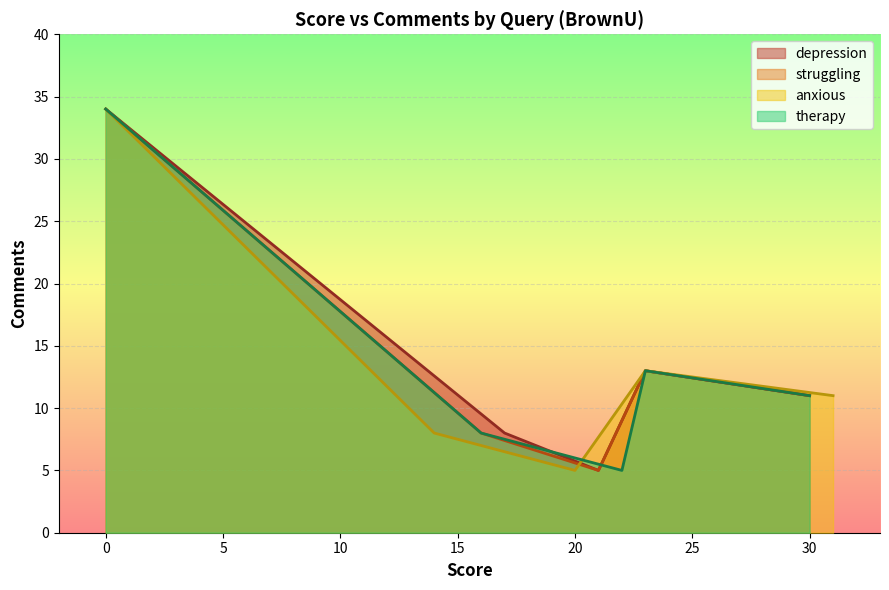

What value does the depression series have at 0, to the nearest 10?

30